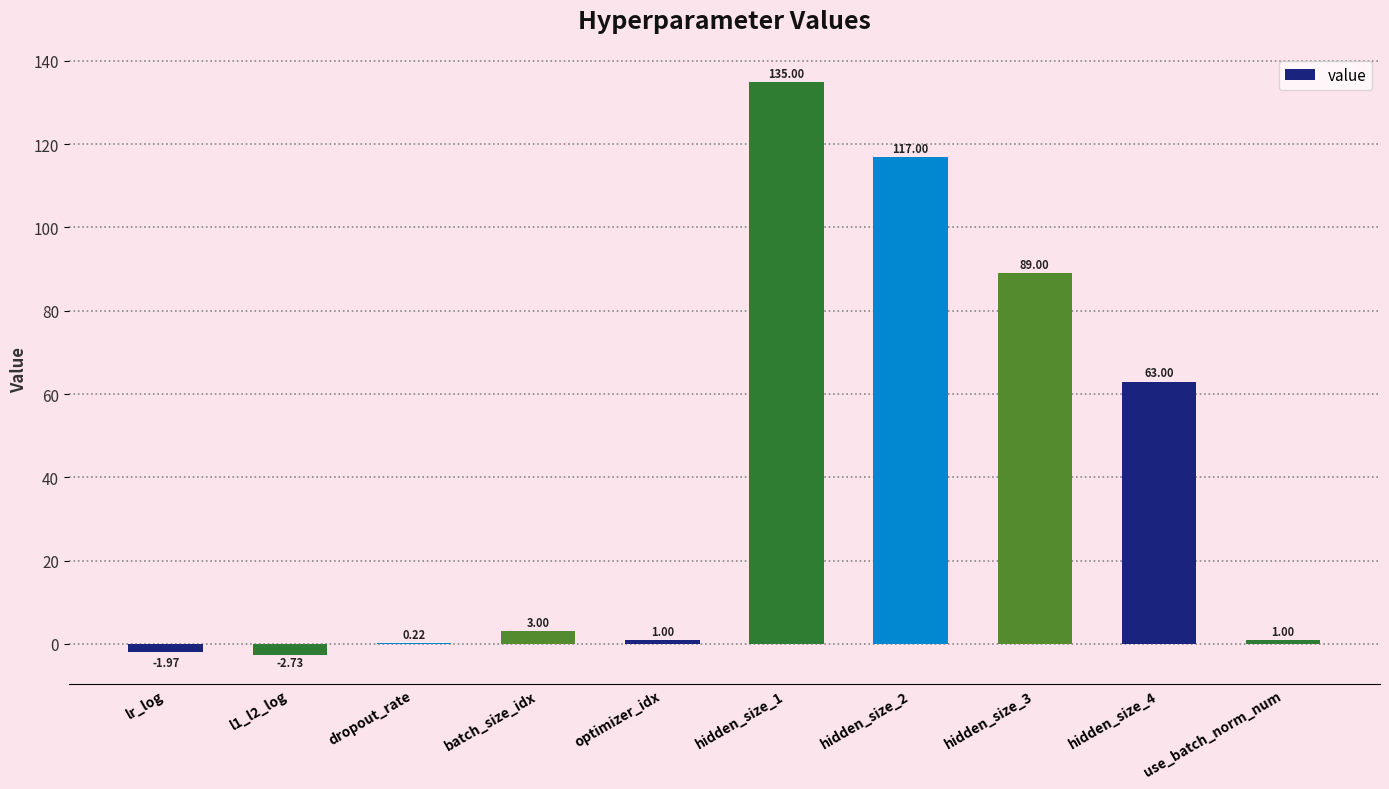

What is the maximum value shown in the chart?

135.0